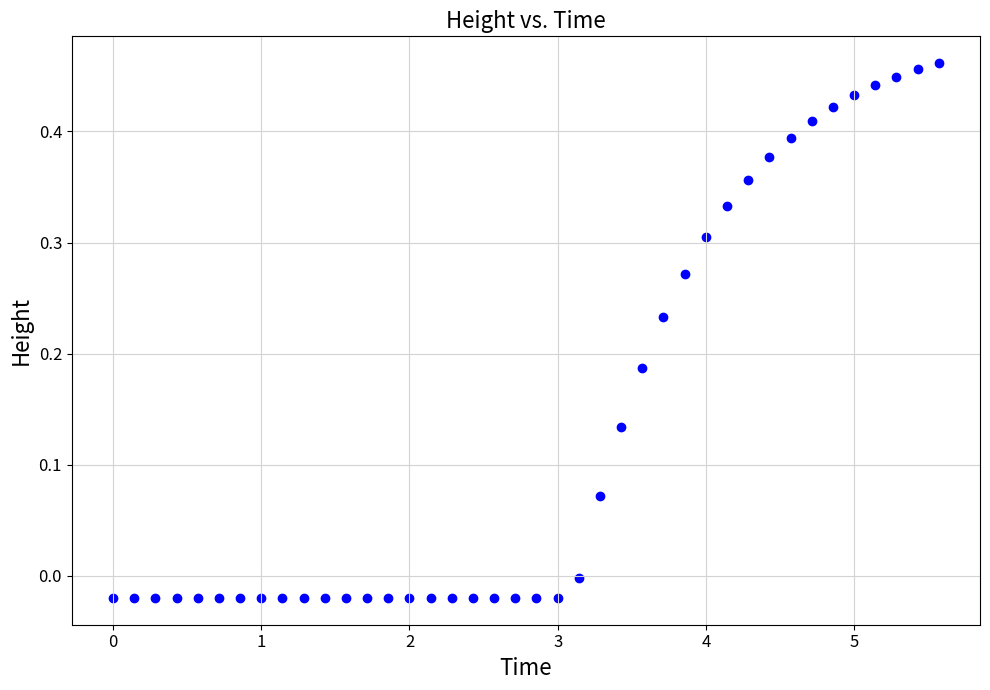

What is the range of X values (max minus min)?

5.6